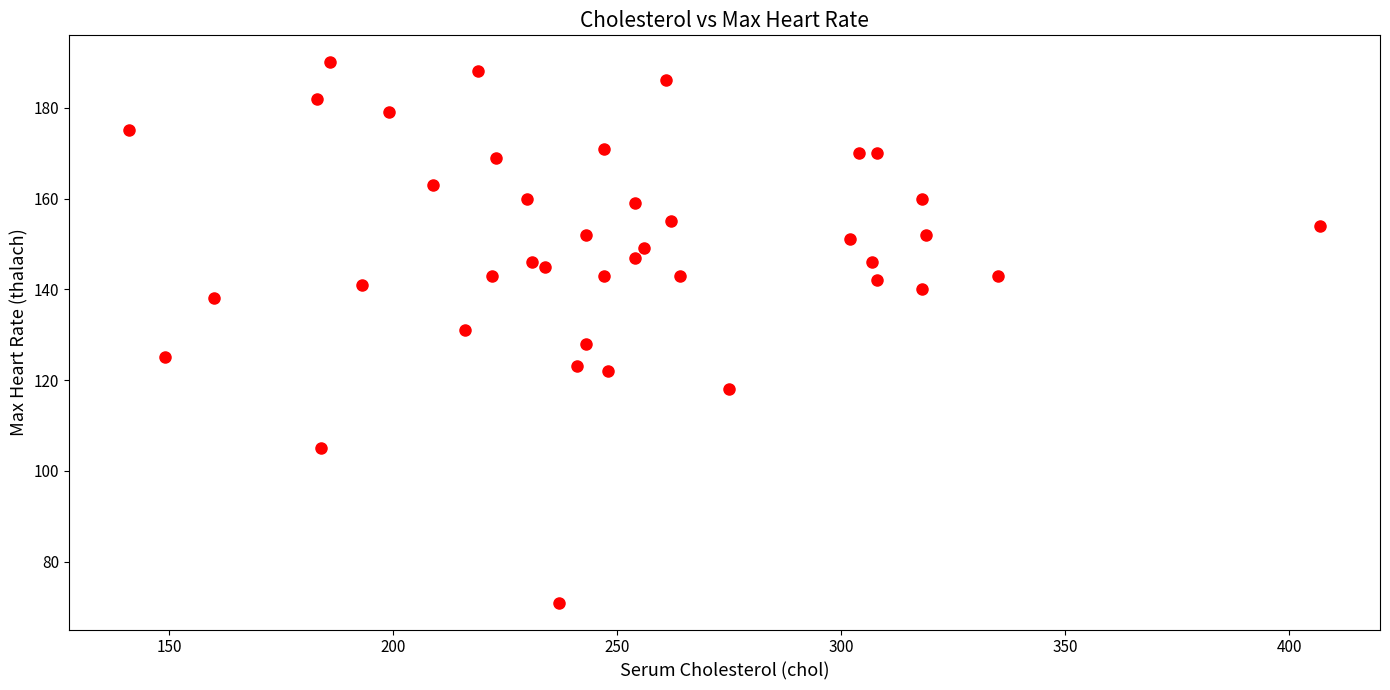

What is the range of X values (max minus min)?

266